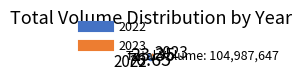

Rank the categories by value from highest to lowest.

2022, 2023